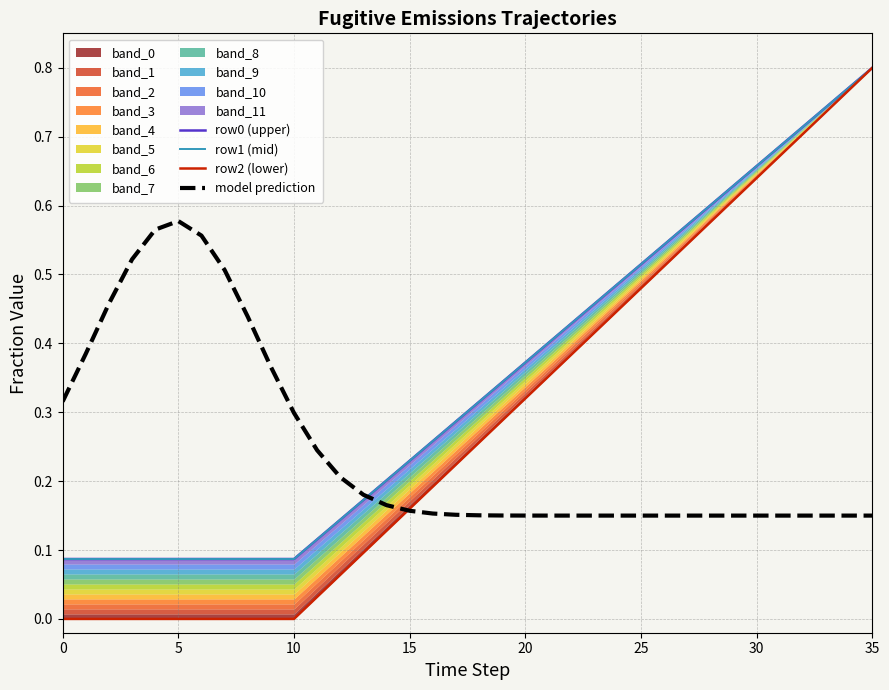

What is the difference between the second highest and second lowest values in the model prediction series?

0.4